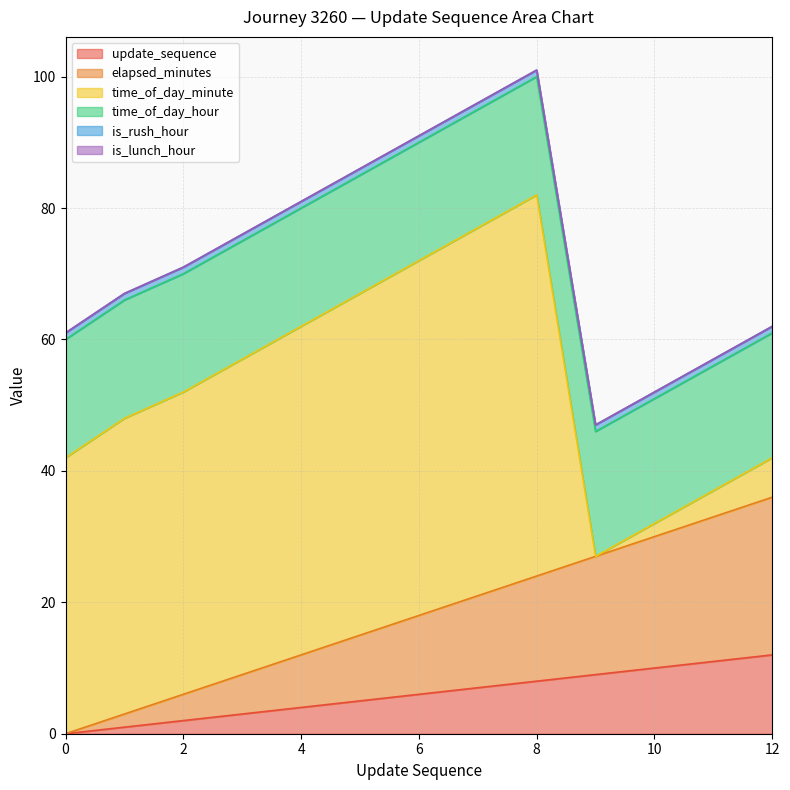

What is the sum of all time_of_day_hour values?

238